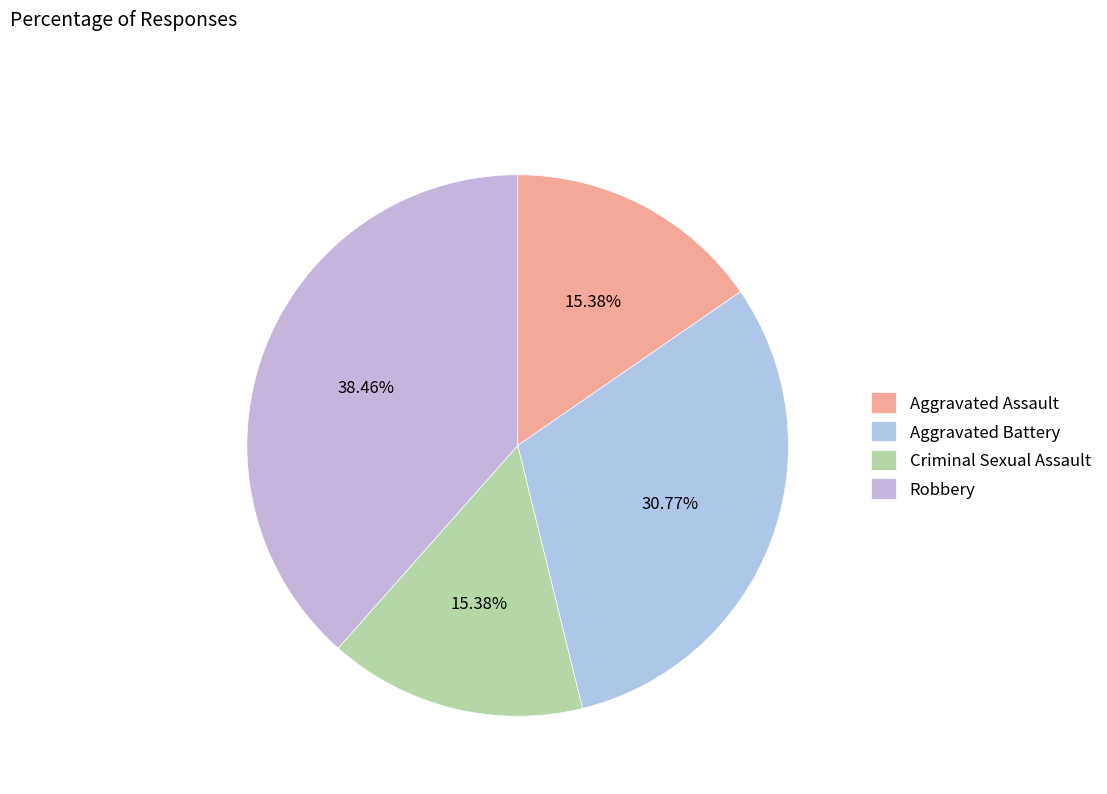

Which slice is the largest?

Robbery